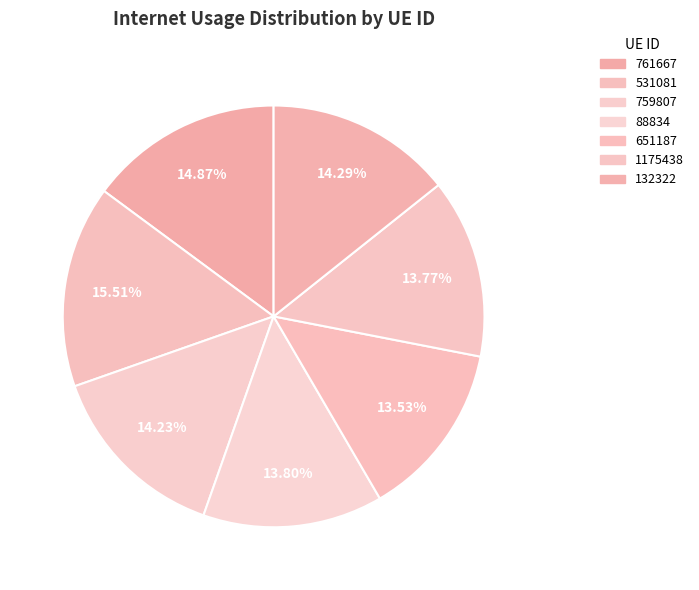

Is there any slice that represents more than half of the pie?

No